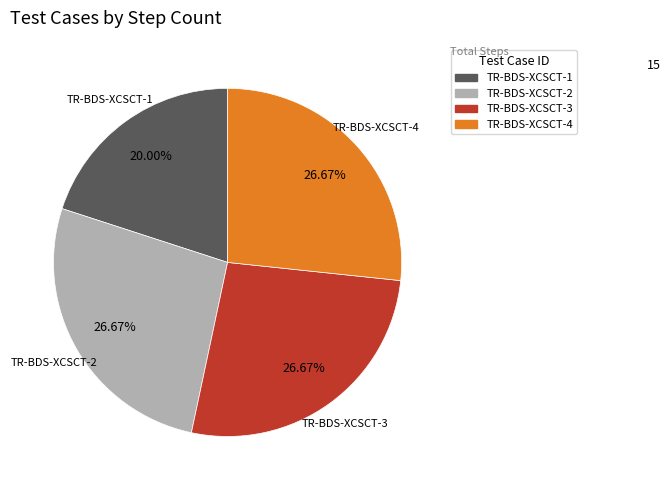

Approximately how many times larger is the value at TR-BDS-XCSCT-4 compared to TR-BDS-XCSCT-1?

1.3